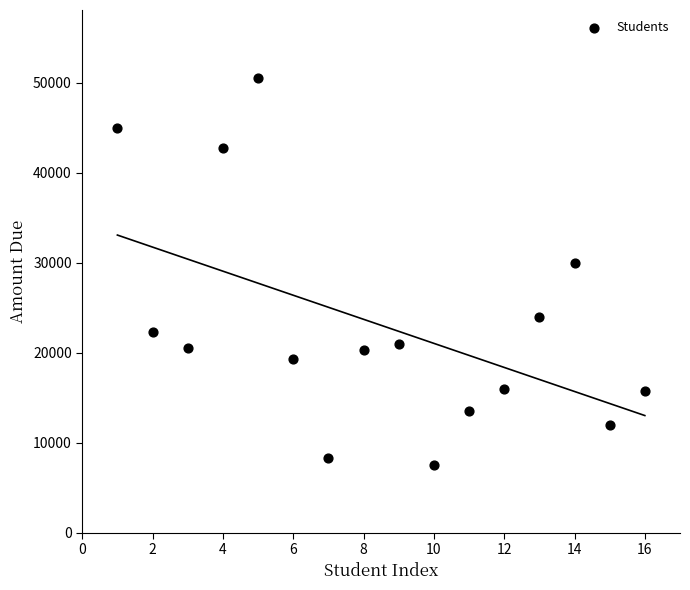

What Y value in the scatter plot is closest to 29000?

30000